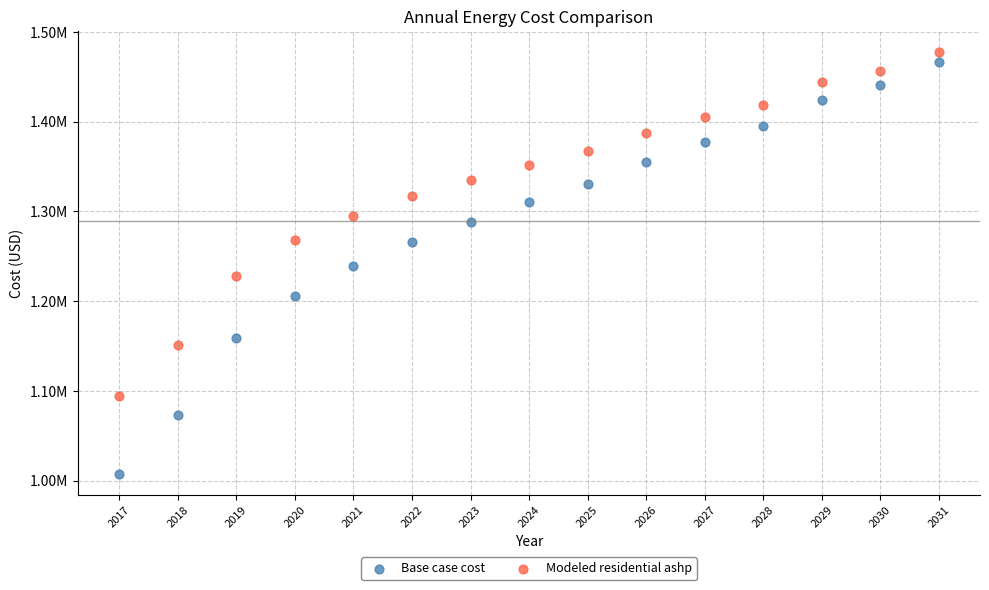

Which series reaches the maximum Y coordinate?

Modeled residential ashp